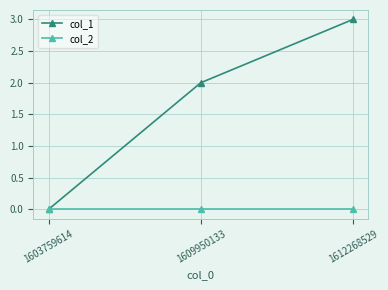

Which series changed the most between 1603759614 and 1609950133?

col_1